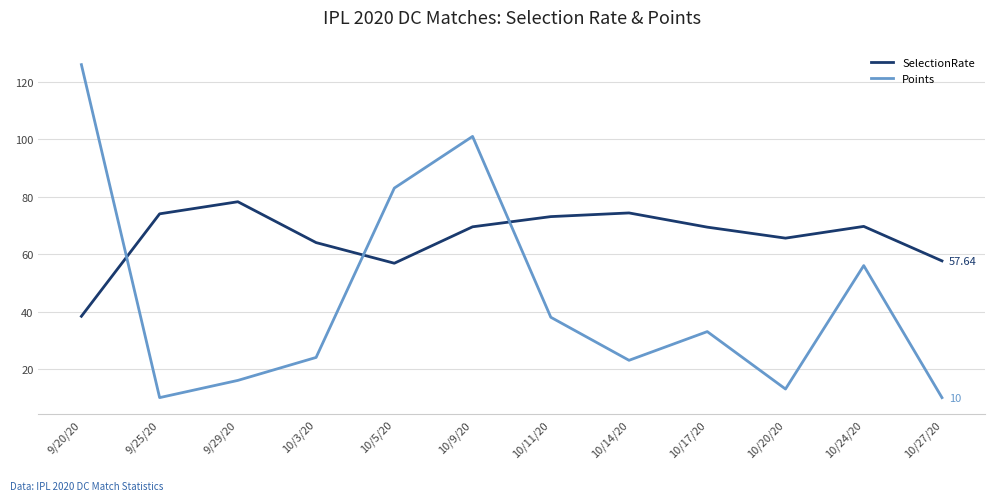

Does the chart display data point markers on the line(s)?

No